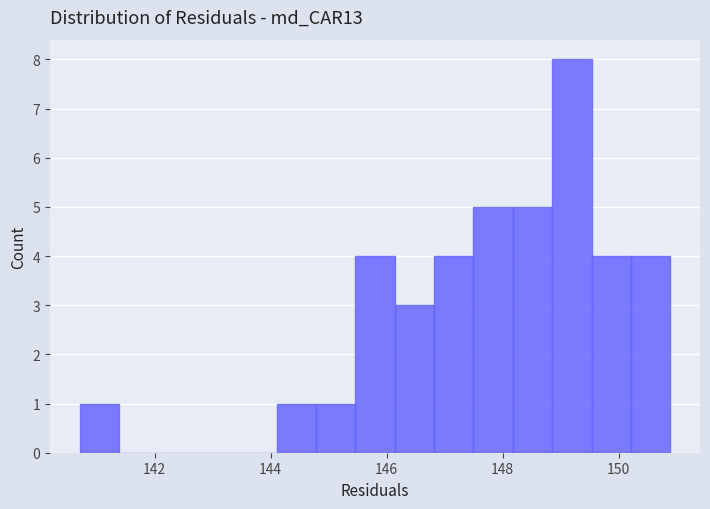

Read against the x-axis, roughly where is the centre of the tallest bar?

149.2